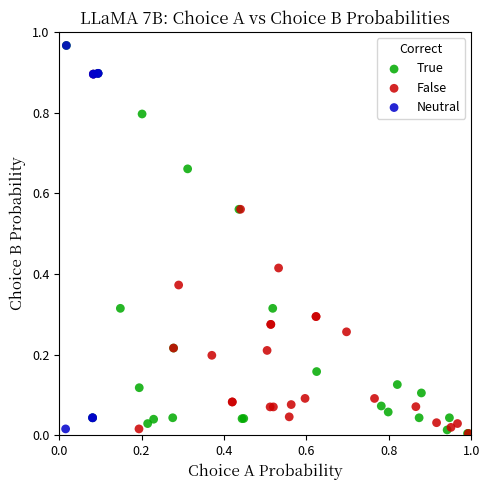

Which series has the largest Y range (max minus min)?

True